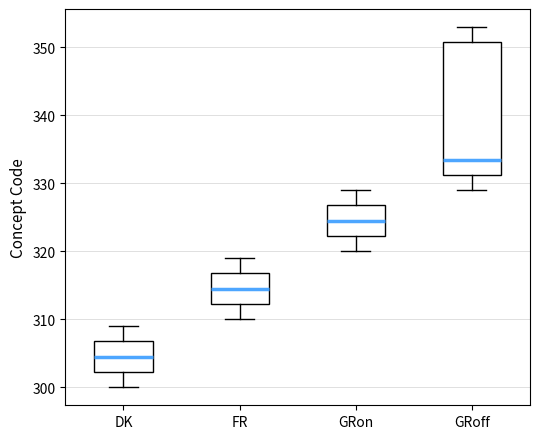

Reading left to right, transcribe this box plot: for each box, give where its median line is, the range the box spans, and where its two whiskers end, as read against the y-axis. The values are not printed on the chart, so give them approximately, as read against the axis.

DK: median 305, box 302 to 307, whiskers 300 to 309
FR: median 315, box 312 to 317, whiskers 310 to 319
GRon: median 325, box 322 to 327, whiskers 320 to 329
GRoff: median 334, box 331 to 351, whiskers 329 to 353